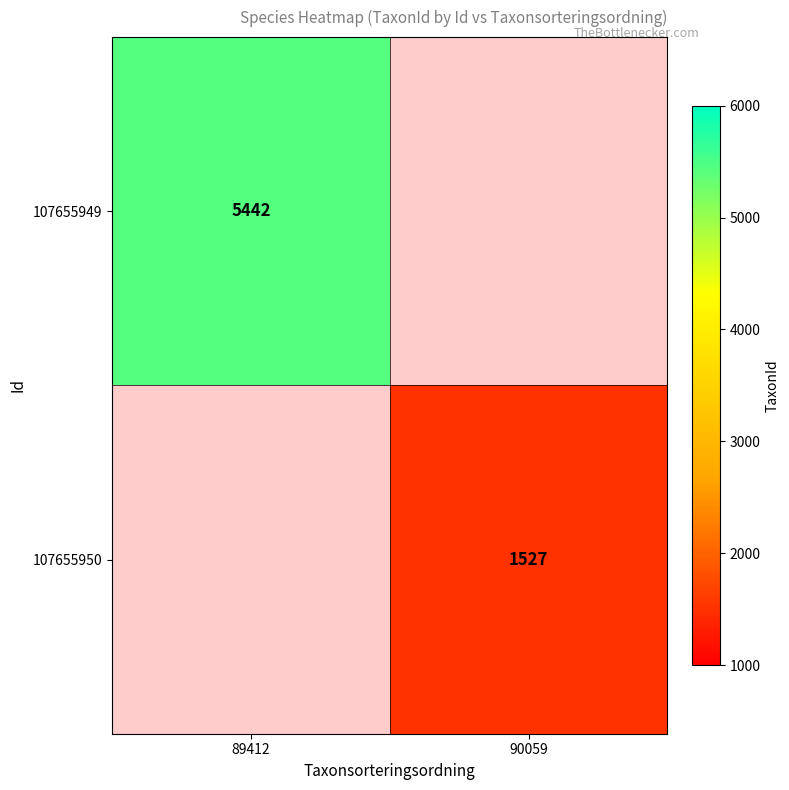

The value of 107655950 at 90059 is 2464. True or false?

False